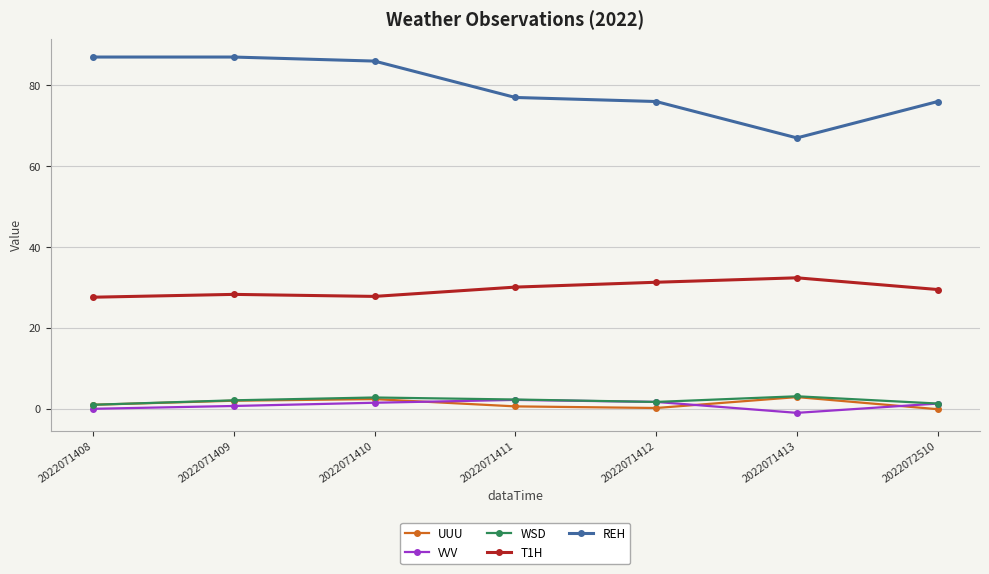

What is the value of the T1H point at the 7th from the left?

29.5